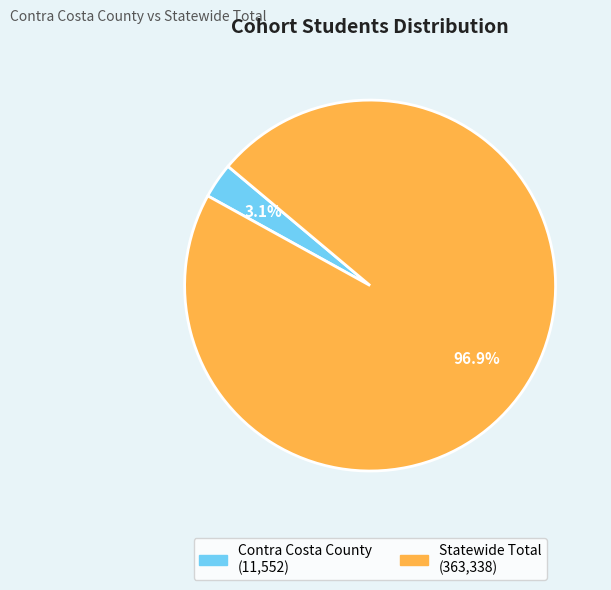

To the nearest percent, what is the combined percentage of Contra Costa County and Statewide Total?

100%